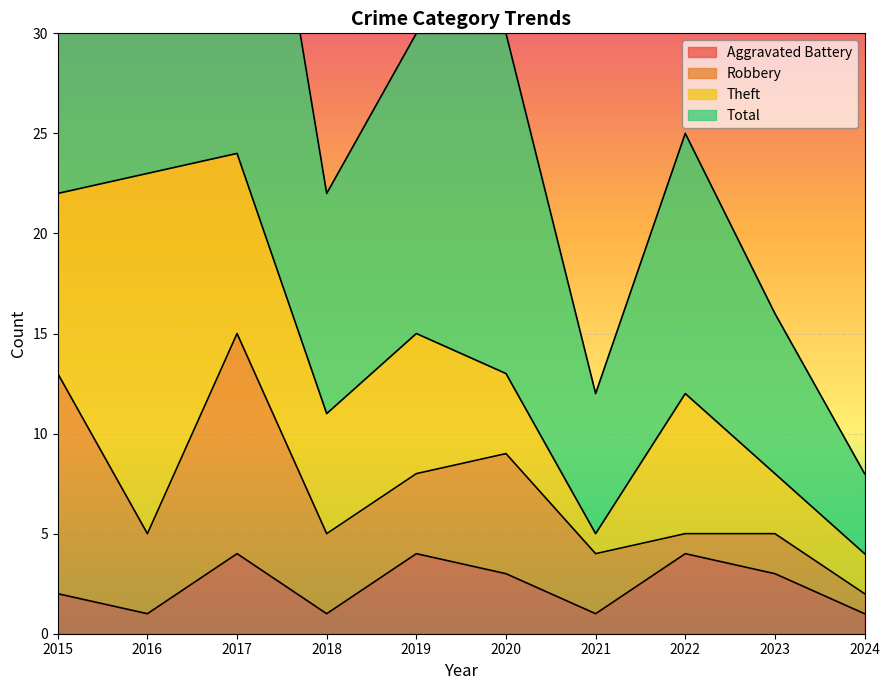

True or false: Aggravated Battery has a value of 1 at 2021.

True